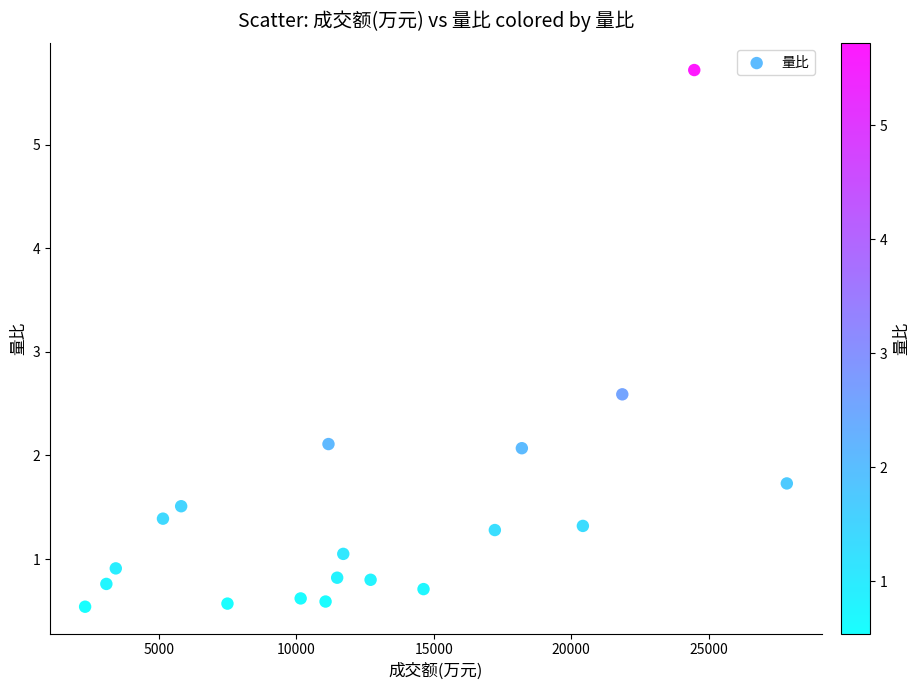

What Y value in the scatter plot is closest to 3?

2.6